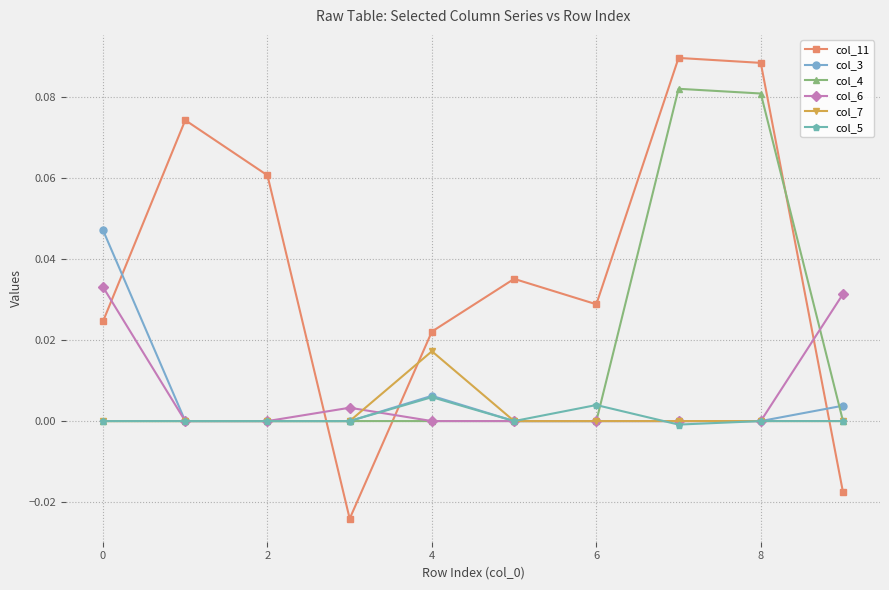

Which series has the largest total across all categories?

col_11